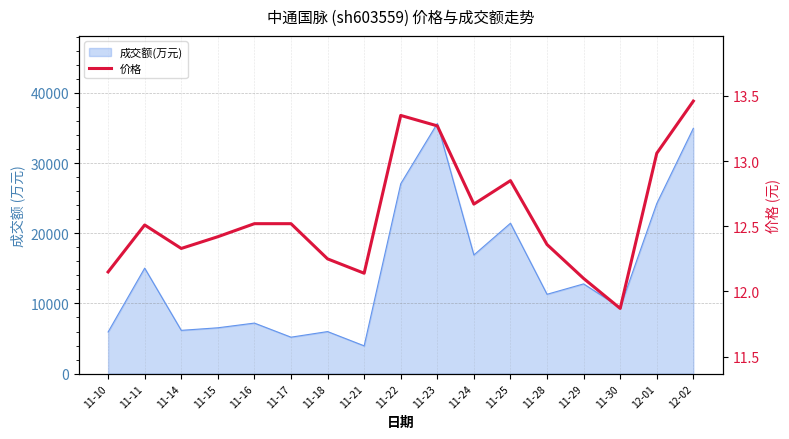

Where is the first local minimum?

11-14